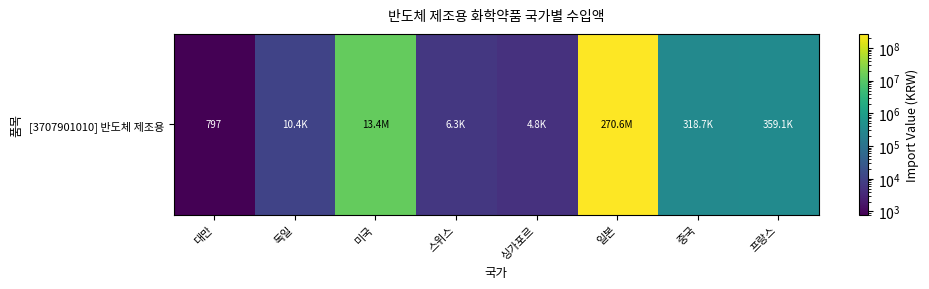

Reading right to left, list all the values displayed in this chart.

프랑스=359144	중국=318718	일본=270628606	싱가포르=4818	스위스=6261	미국=13352807	독일=10395	대만=797